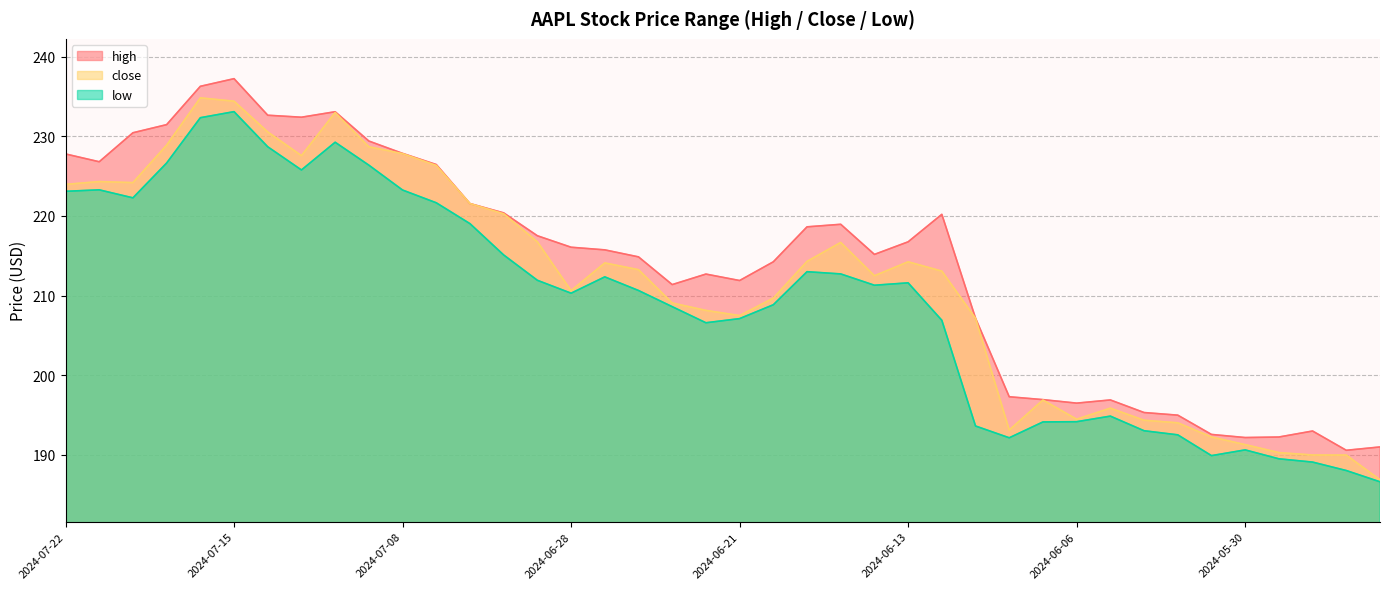

True or false: low has a value of 280.7 at 2024-06-21.

False